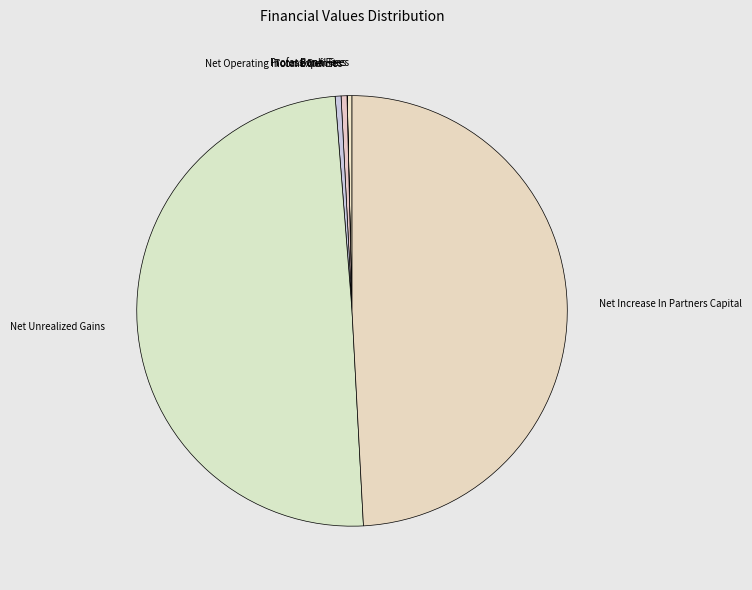

Is Net Increase In Partners Capital the majority of the pie?

No